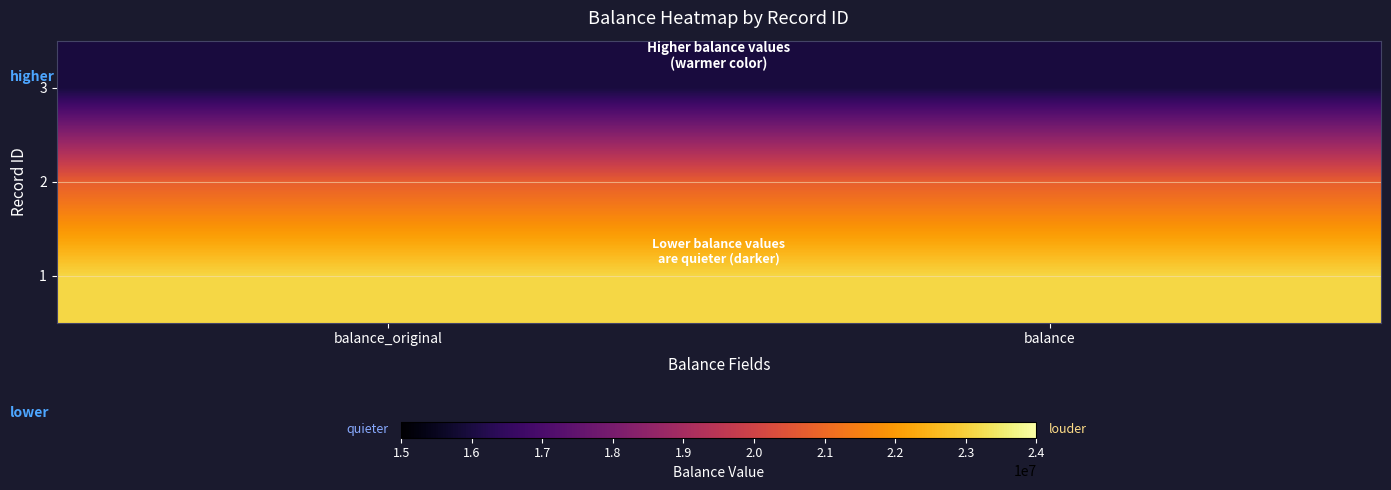

Between balance and balance_original, which is larger?

balance